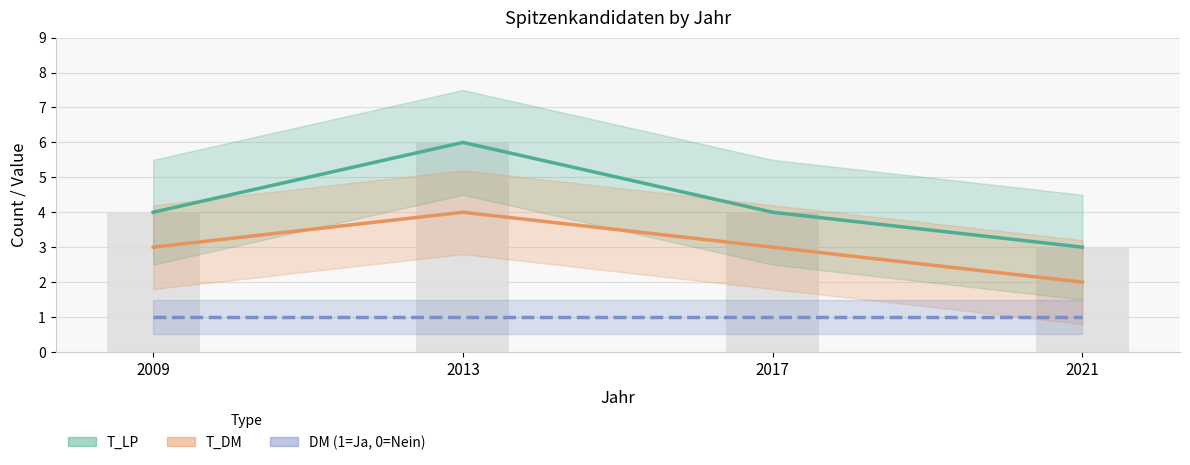

What is the difference between the maximum and minimum values in the T_LP series?

3